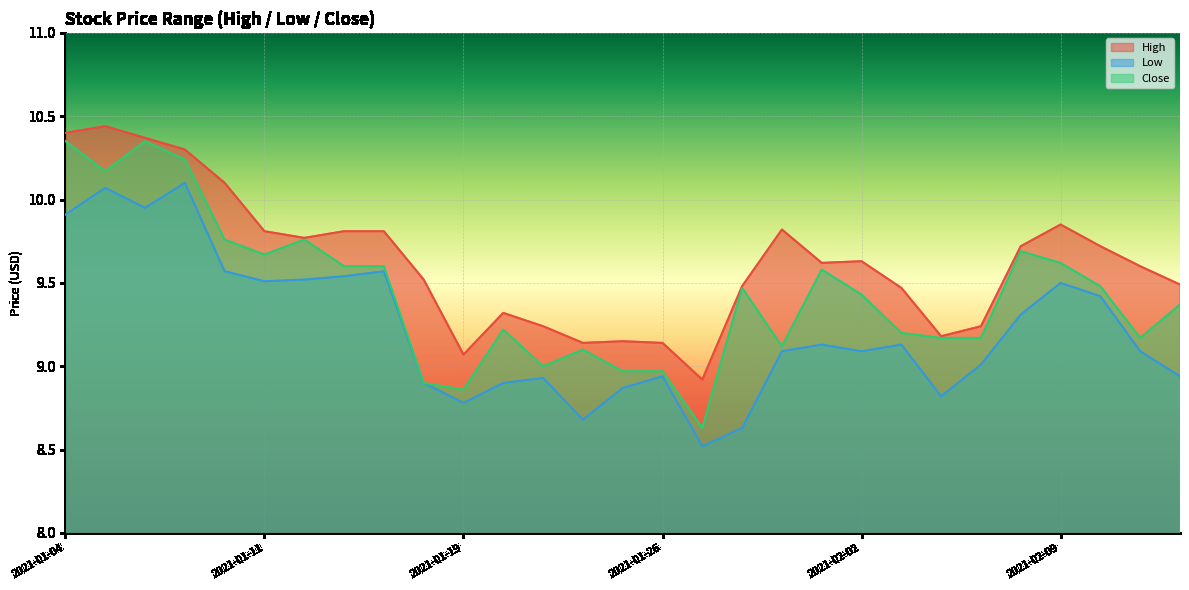

Between 2021-01-15 and 2021-01-28, which is larger?

2021-01-15